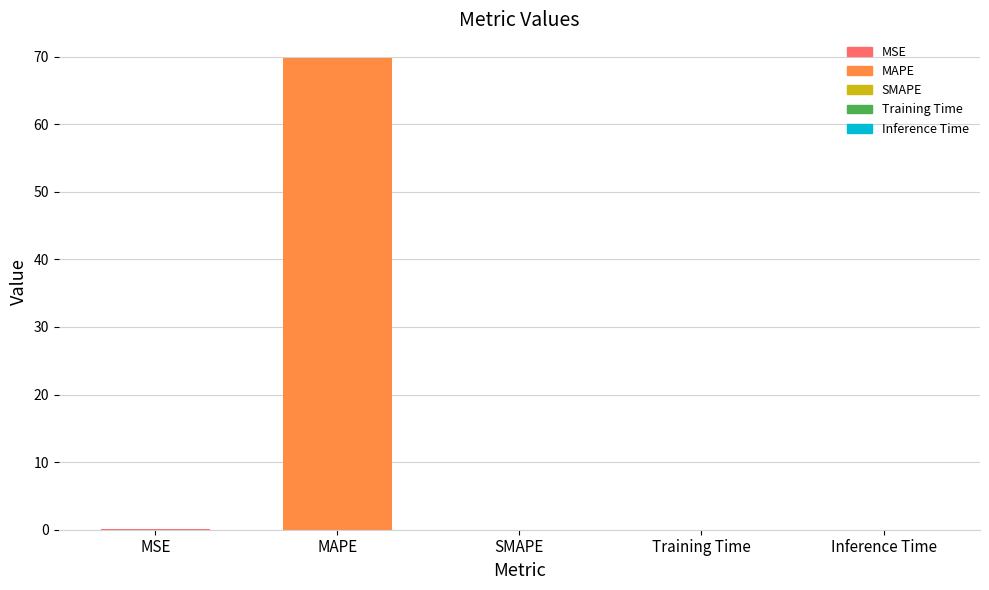

Is it true that the value at Inference Time is 0.0?

True